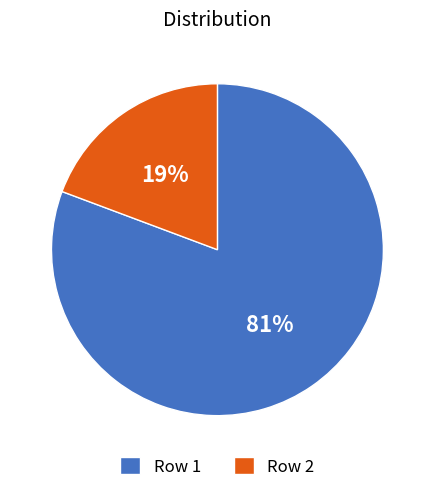

Between Row 2 and Row 1, which is larger?

Row 1